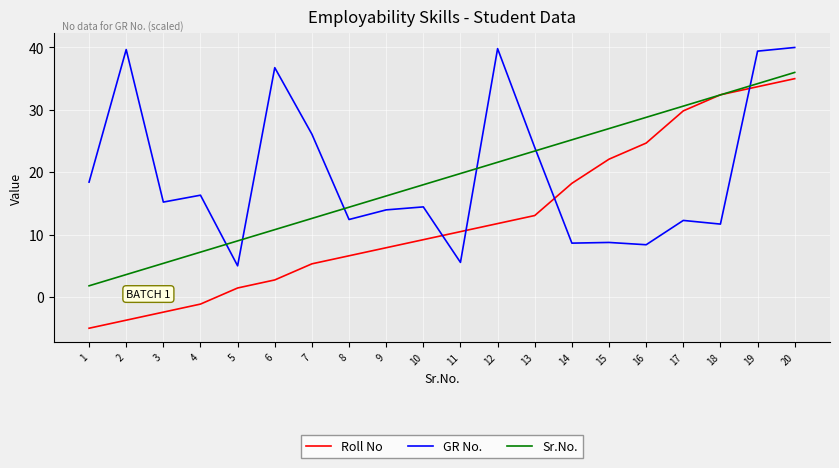

How many intersections are there between Roll No and Sr.No.?

2